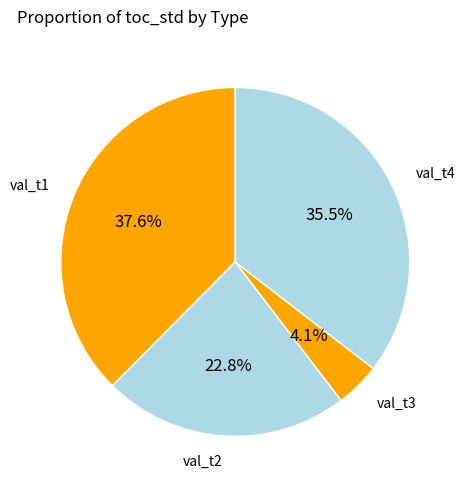

What is the smallest slice in the pie chart?

val_t3